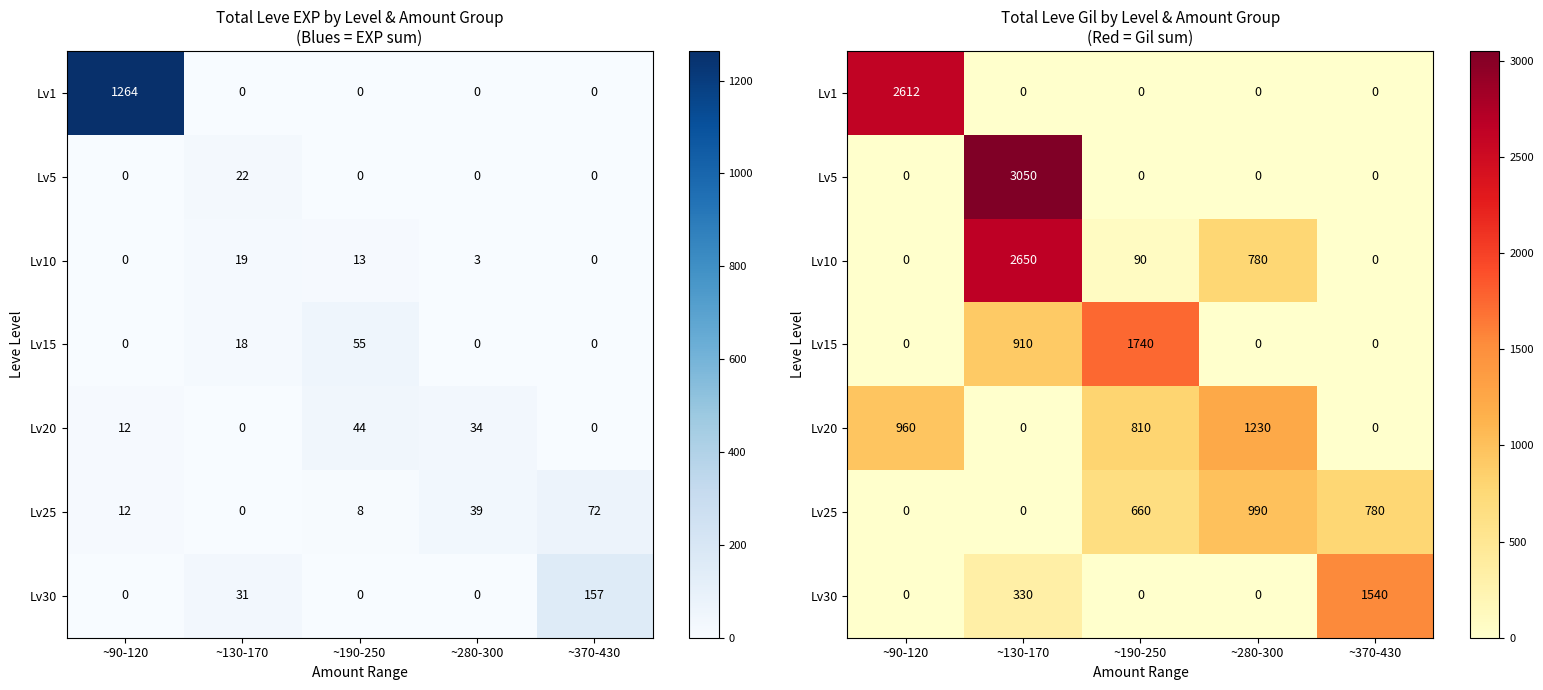

Count the number of categories in the chart.

5